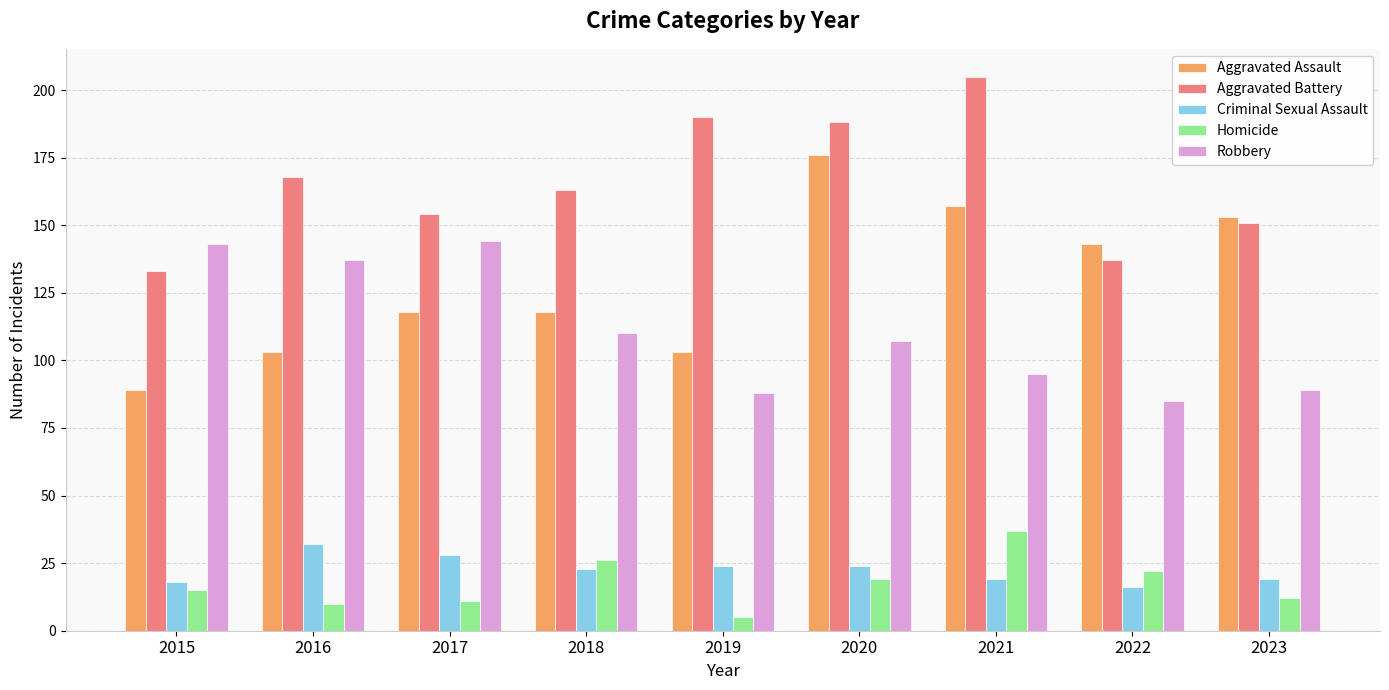

Reading left to right, what are all the values shown in this chart?

Aggravated Assault: 89	103	118	118	103	176	157	143	153
Aggravated Battery: 133	168	154	163	190	188	205	137	151
Criminal Sexual Assault: 18	32	28	23	24	24	19	16	19
Homicide: 15	10	11	26	5	19	37	22	12
Robbery: 143	137	144	110	88	107	95	85	89